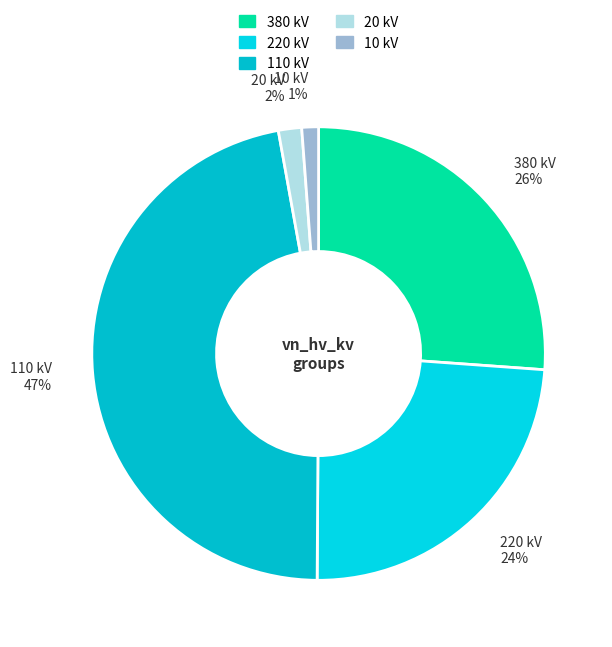

Is the sum of 220 kV and 20 kV greater than half?

No